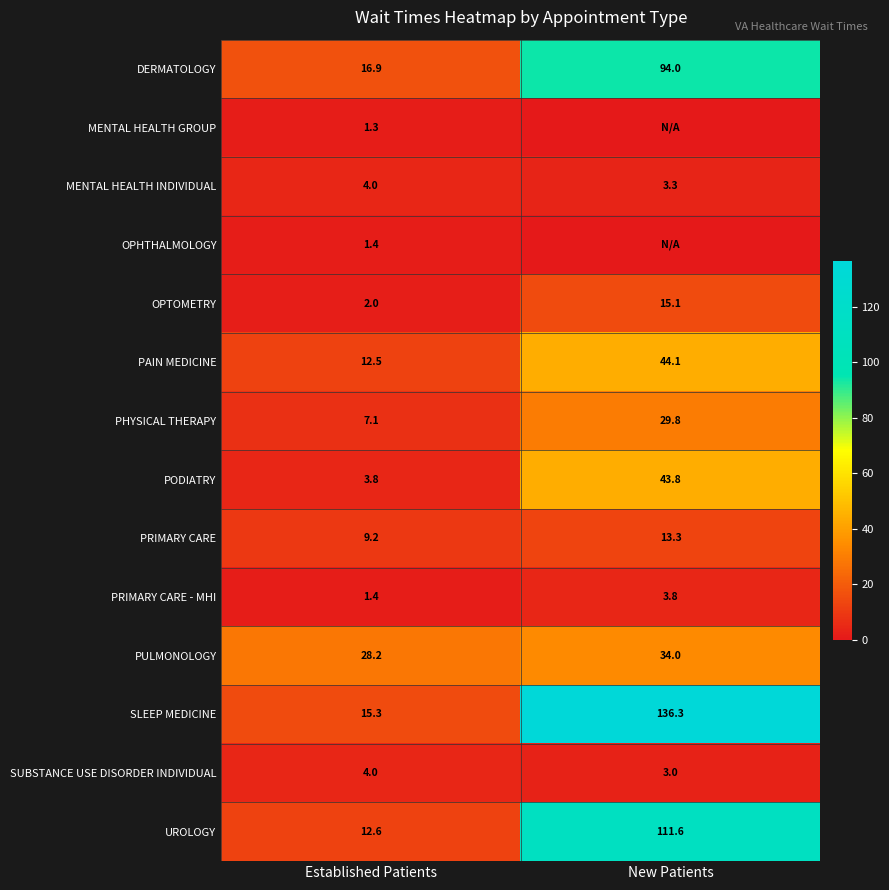

What value does the SLEEP MEDICINE series have at Established Patients?

15.3